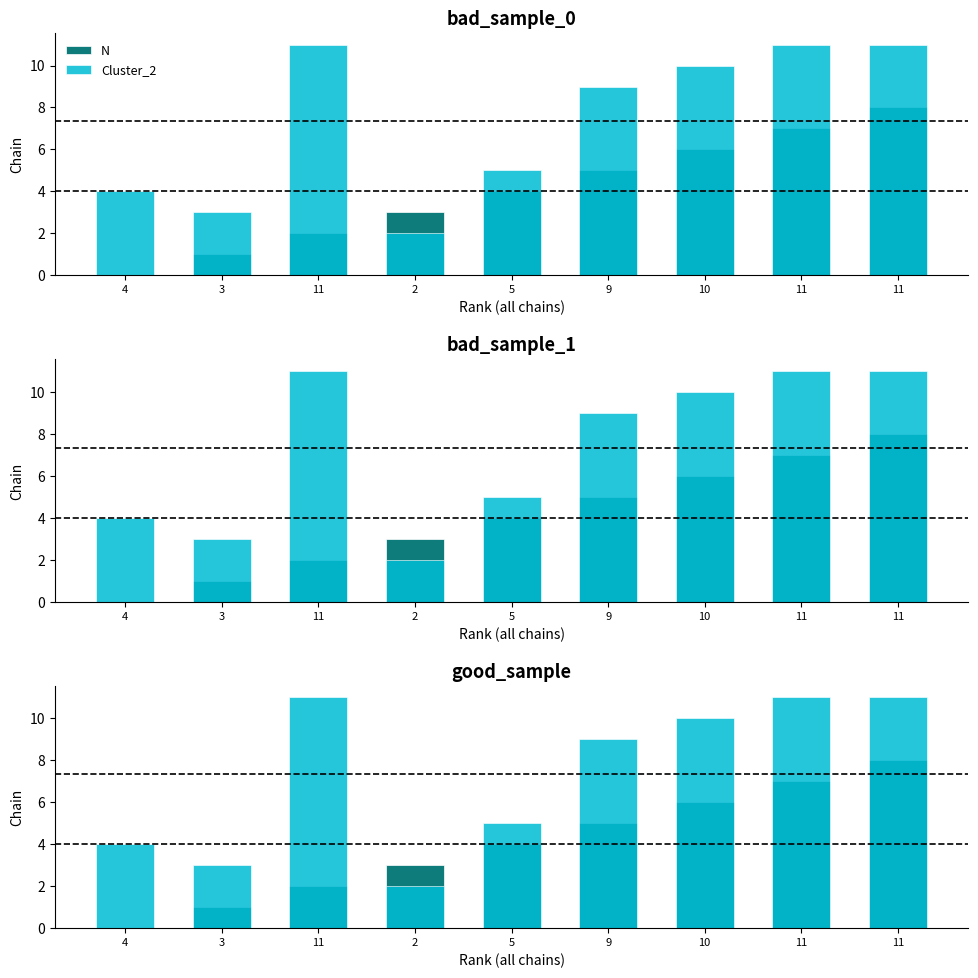

Is it true that Cluster_2 equals 5 at 5?

True